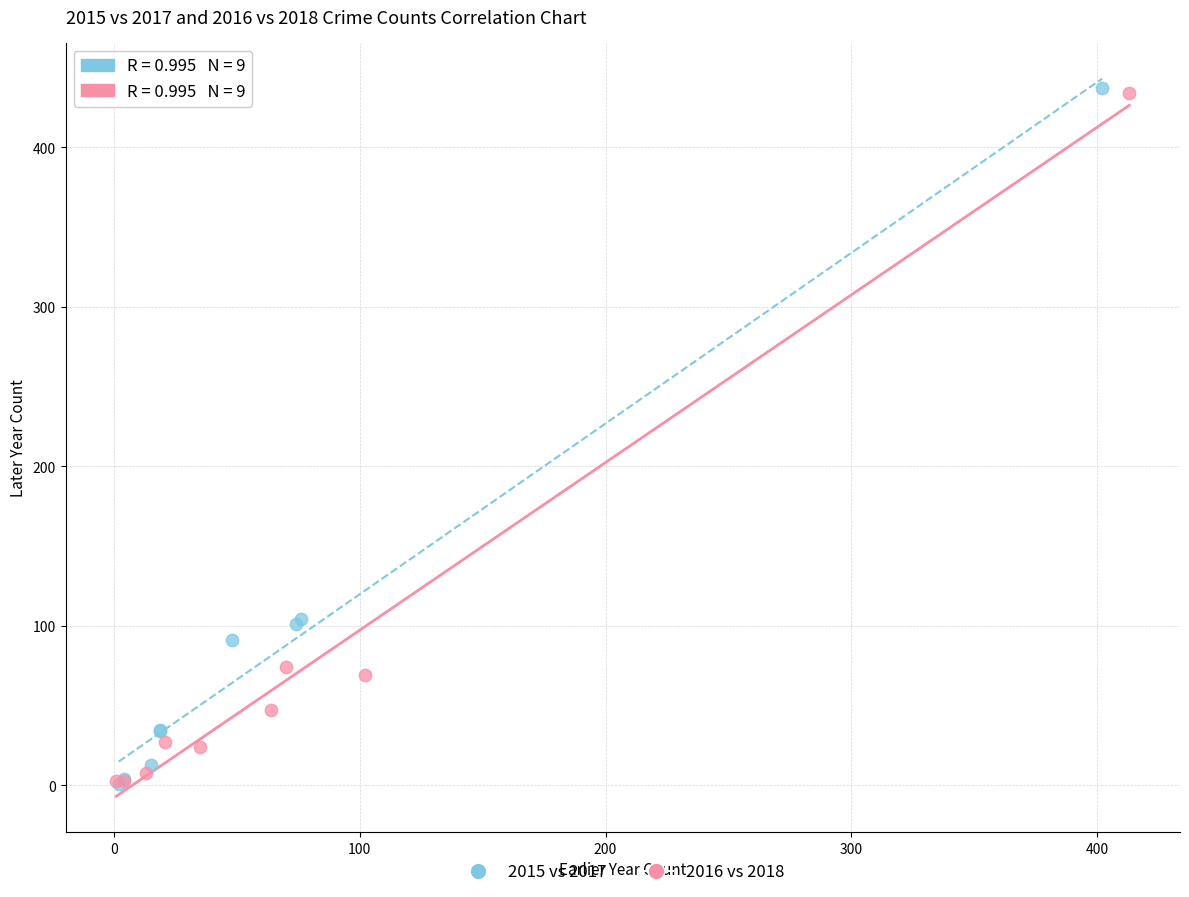

Which series has the widest spread of Y values?

2015 vs 2017